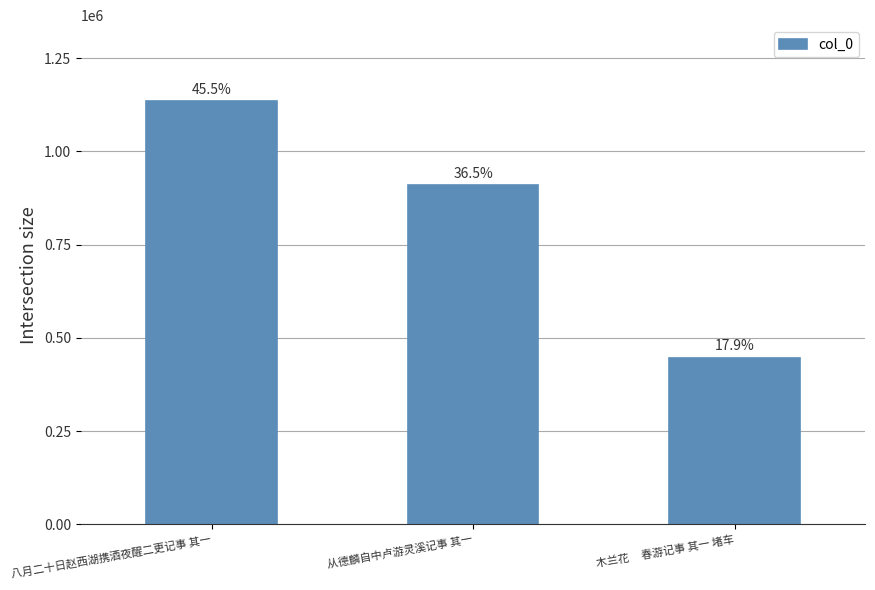

How many bars are there in total?

3